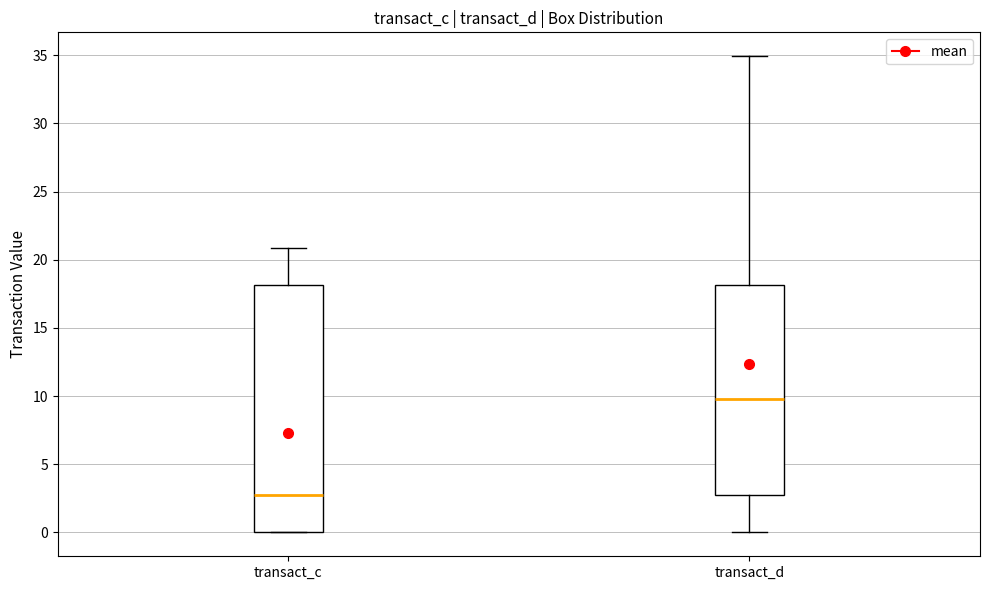

Where is the upper edge of the box for transact_d on the y-axis? The values are not printed on the chart, so give them approximately, as read against the axis.

18